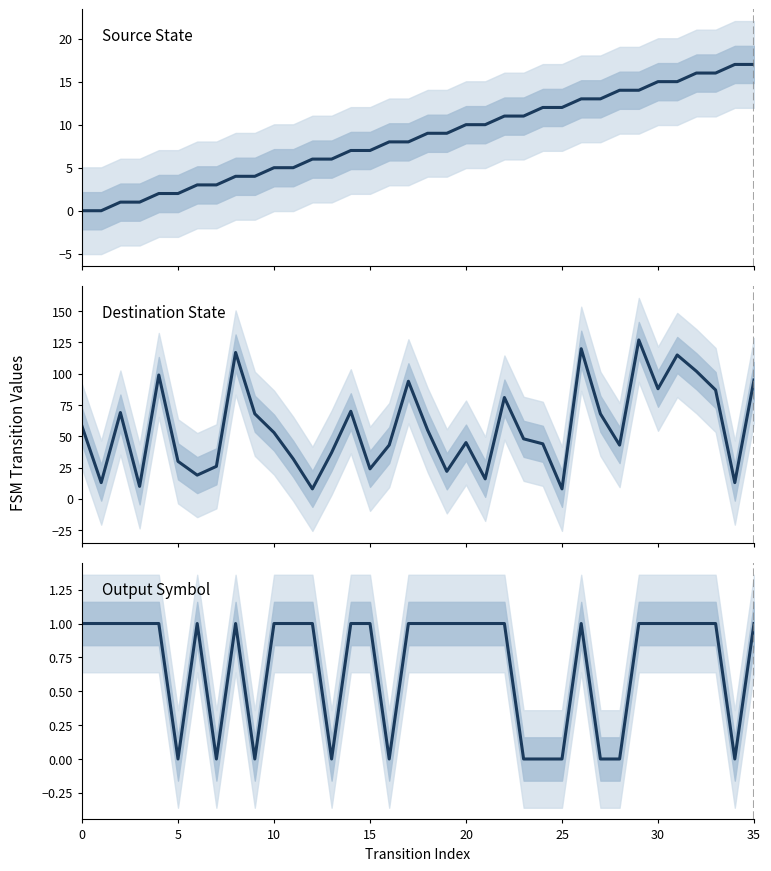

At how many categories does at least one series exceed 61?

15